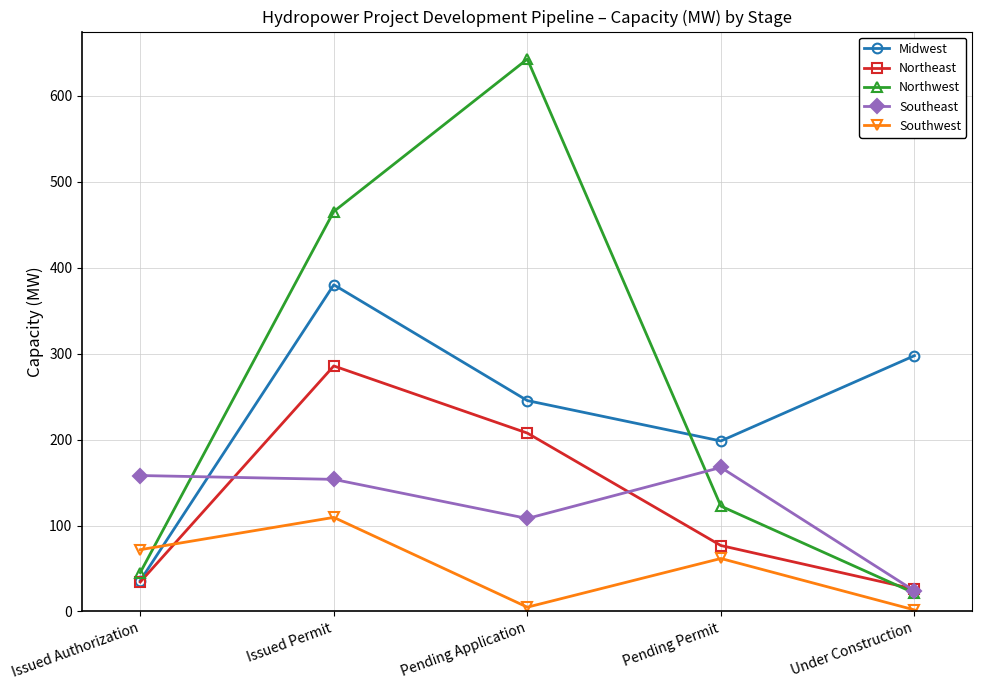

At Issued Permit, list the series in order from smallest to largest.

Southwest, Southeast, Northeast, Midwest, Northwest